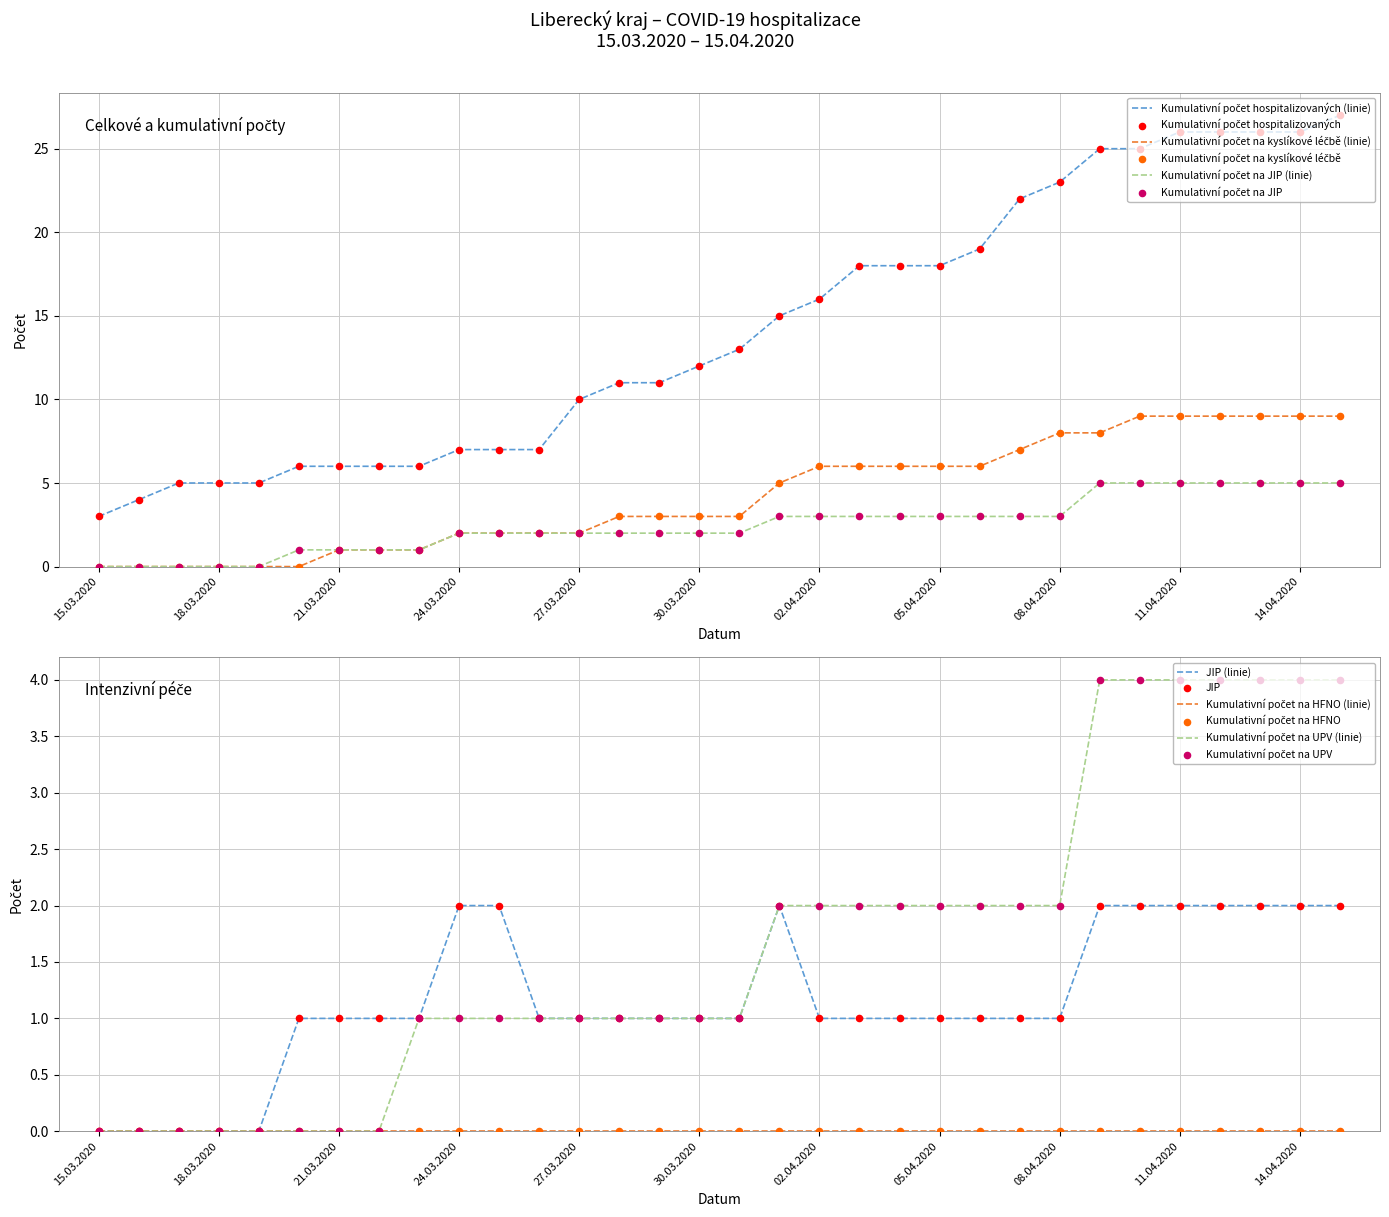

Which series contains the lowest Y value?

Kumulativní počet na kyslíkové léčbě